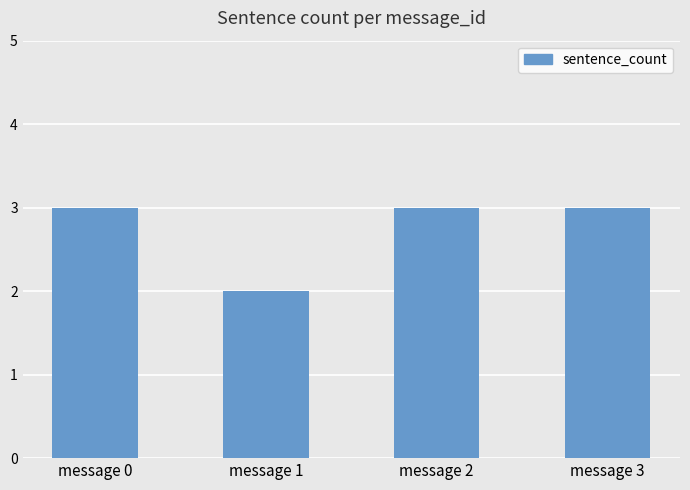

Which has a higher value, message 1 or message 2?

message 2